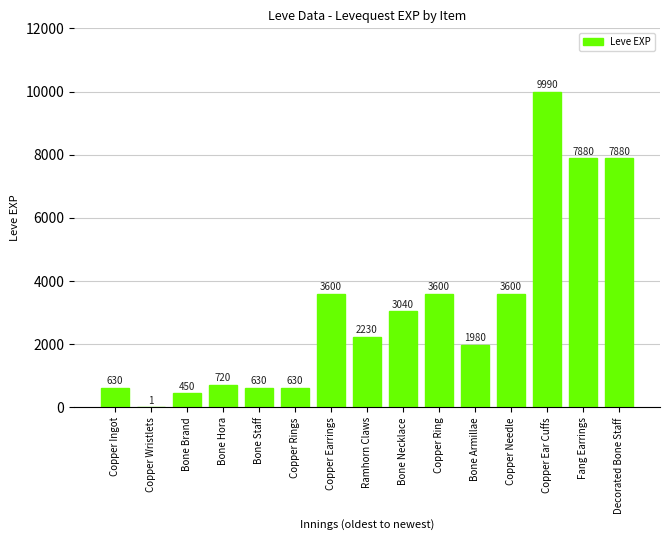

At which label does the data first exceed 2230?

Copper Earrings